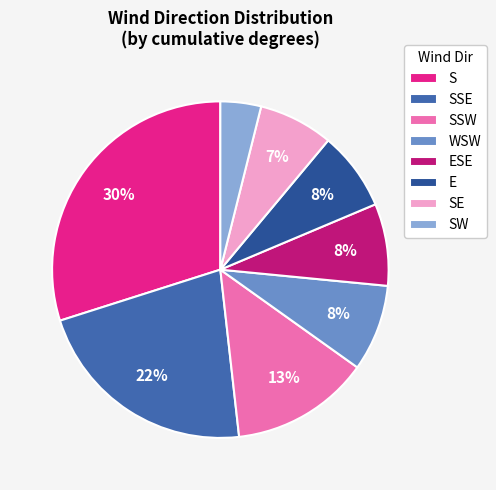

To the nearest percent, what is the difference between the largest and smallest slice percentages?

26%